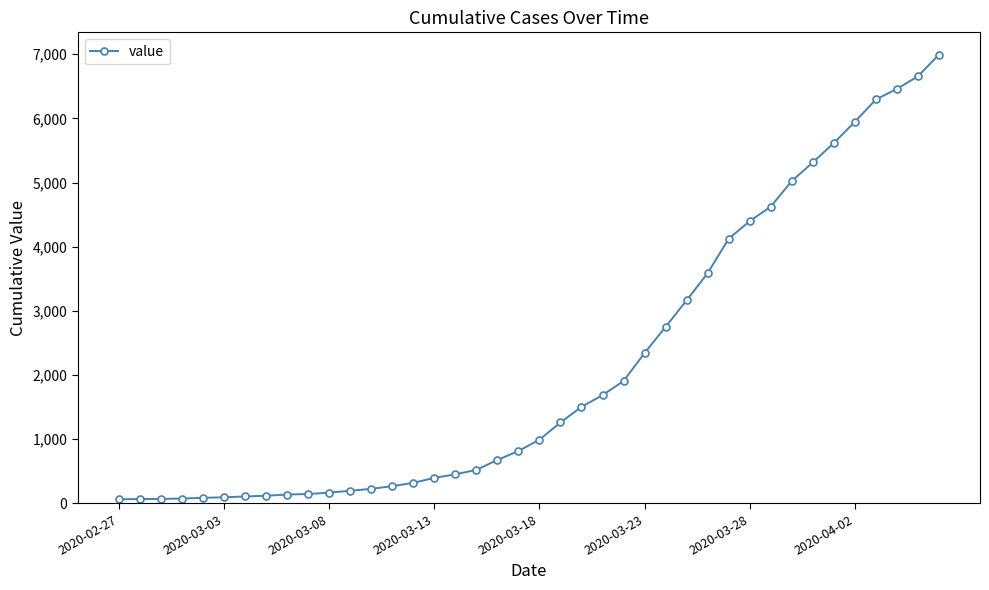

What is the maximum value shown in the chart?

6995